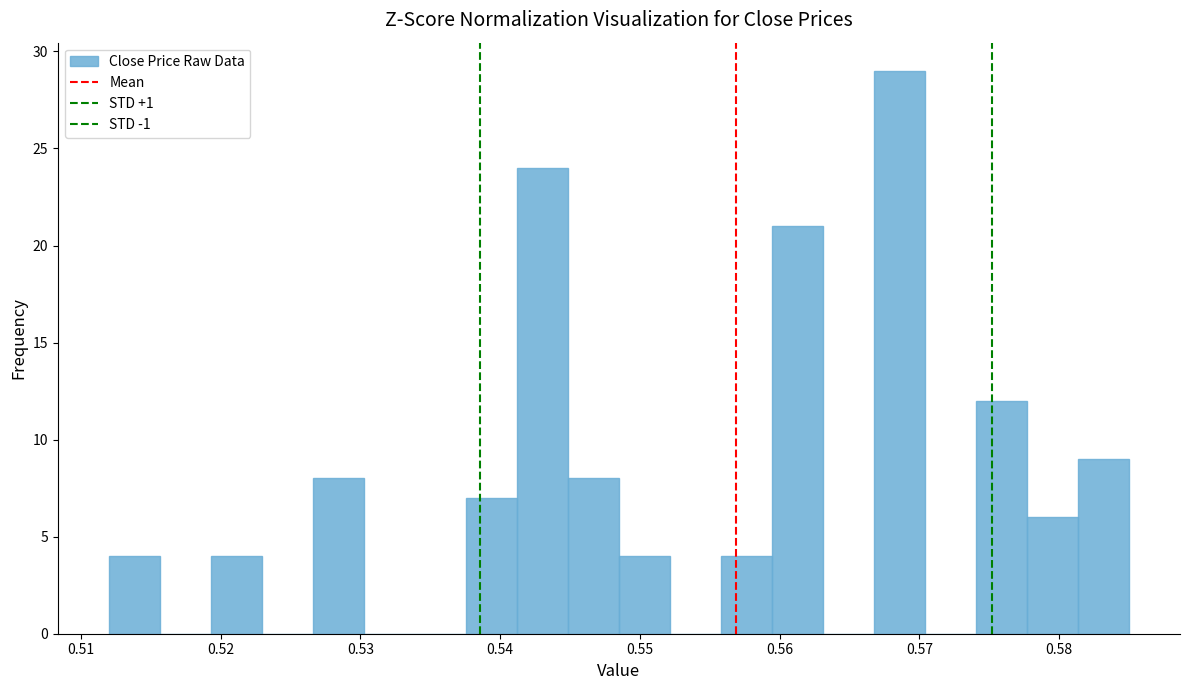

Around what value on the x-axis is the tallest bar? Give the approximate position of its centre, as read against the axis.

0.569